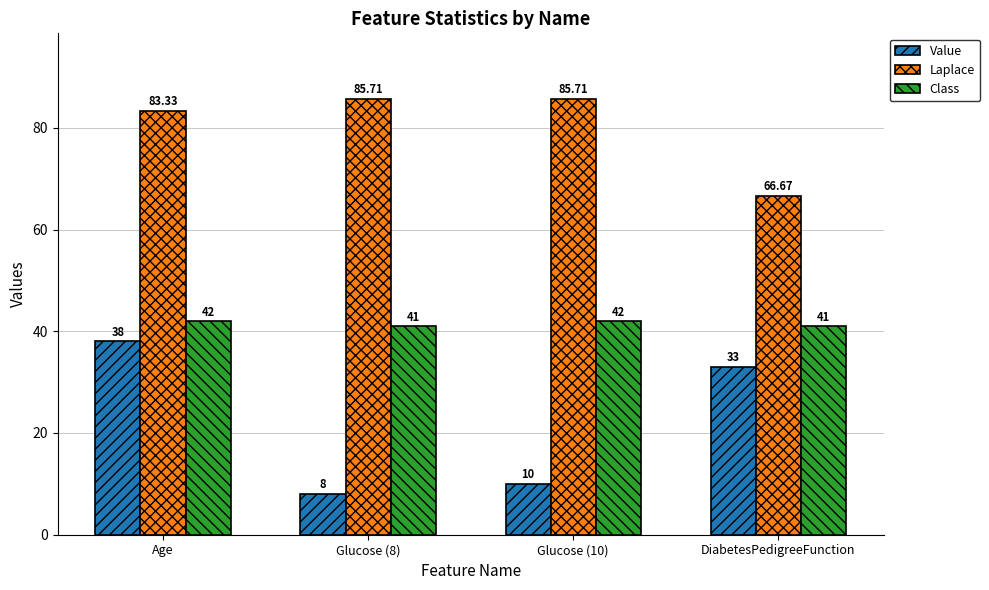

At which category is the sum across all series the highest?

Age